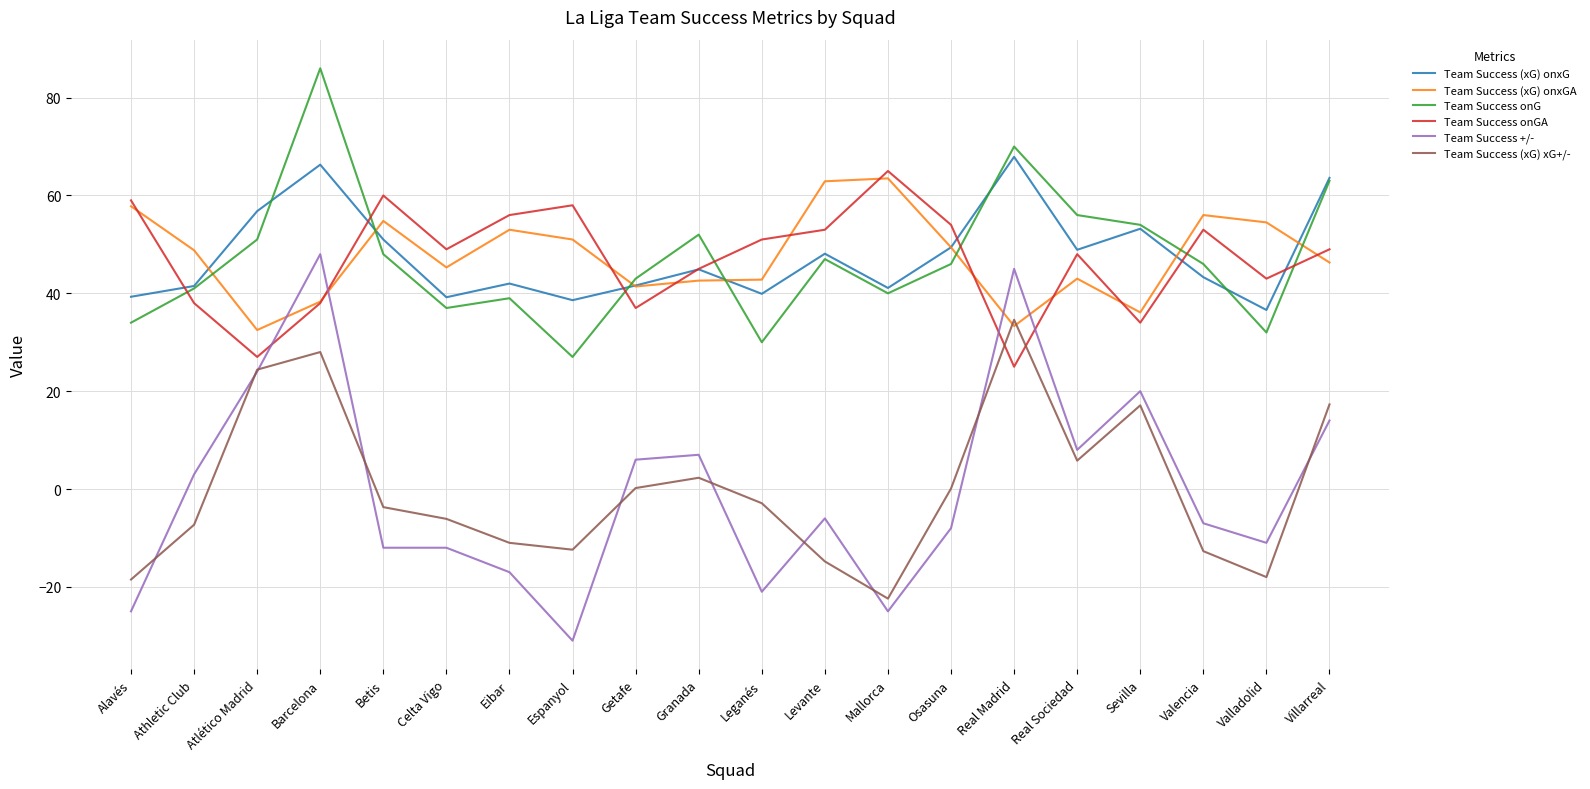

The value of Team Success onGA at Athletic Club is 38.0. True or false?

True